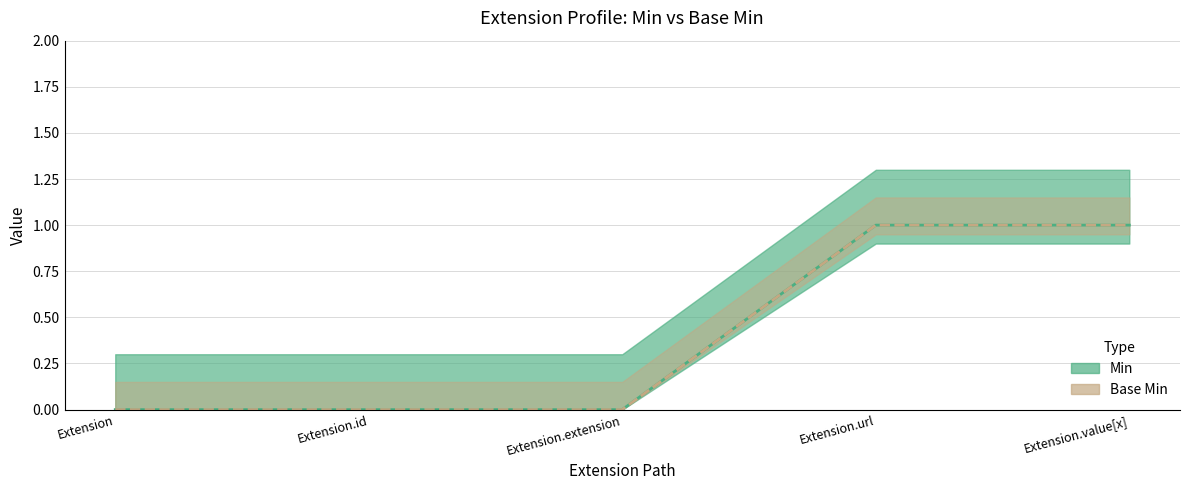

Does the chart have visible grid lines?

Yes